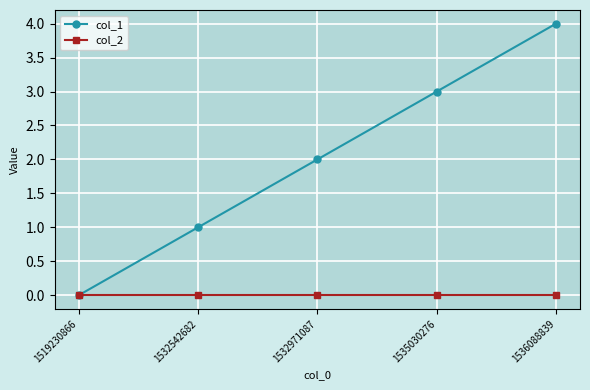

Reading right to left, transcribe all the data shown in this chart.

col_1: 1536088839=4	1535030276=3	1532971087=2	1532542682=1	1519230866=0
col_2: 1536088839=0	1535030276=0	1532971087=0	1532542682=0	1519230866=0